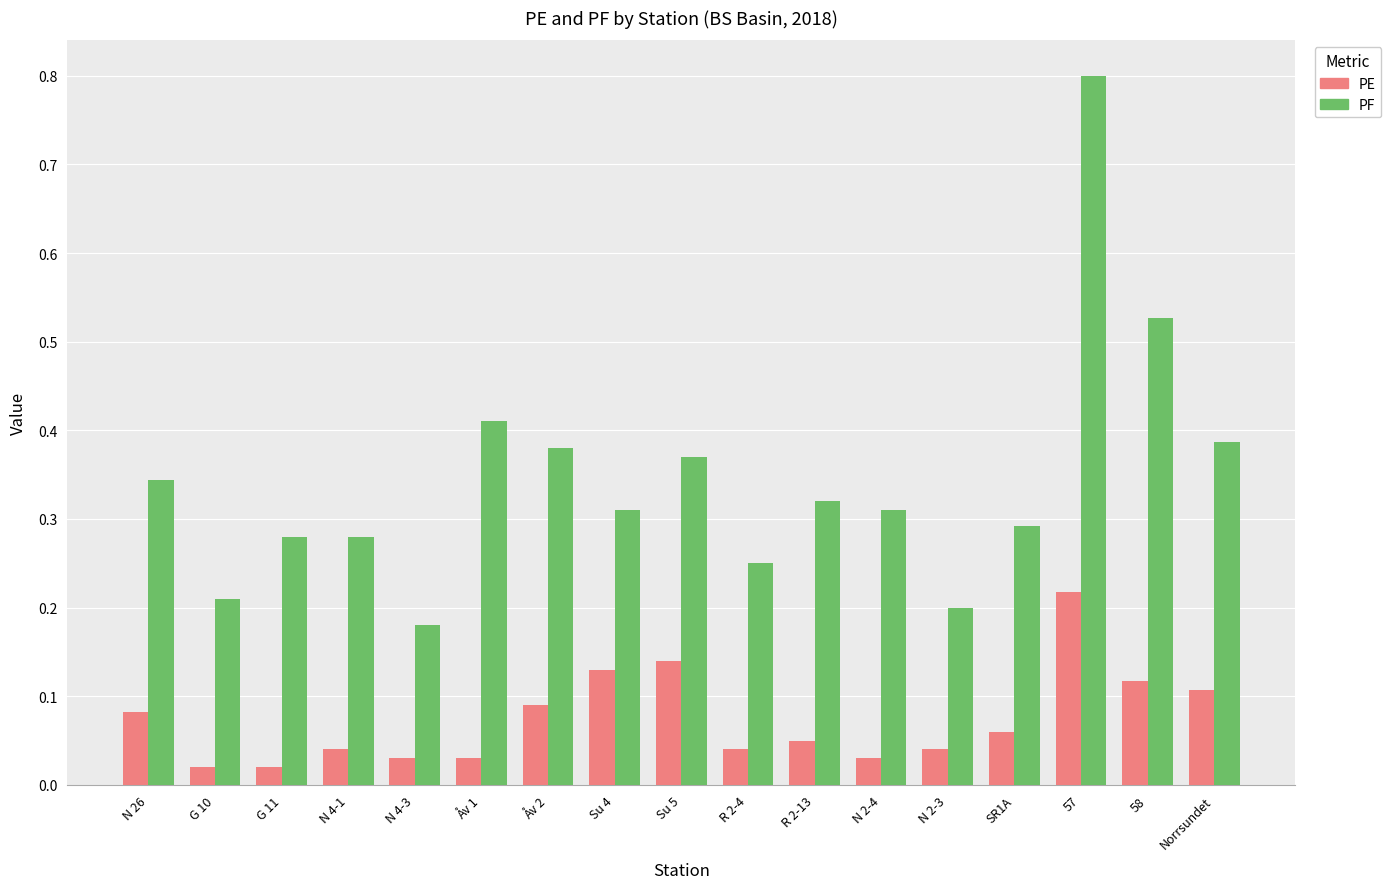

Which series has the widest spread of values?

PF